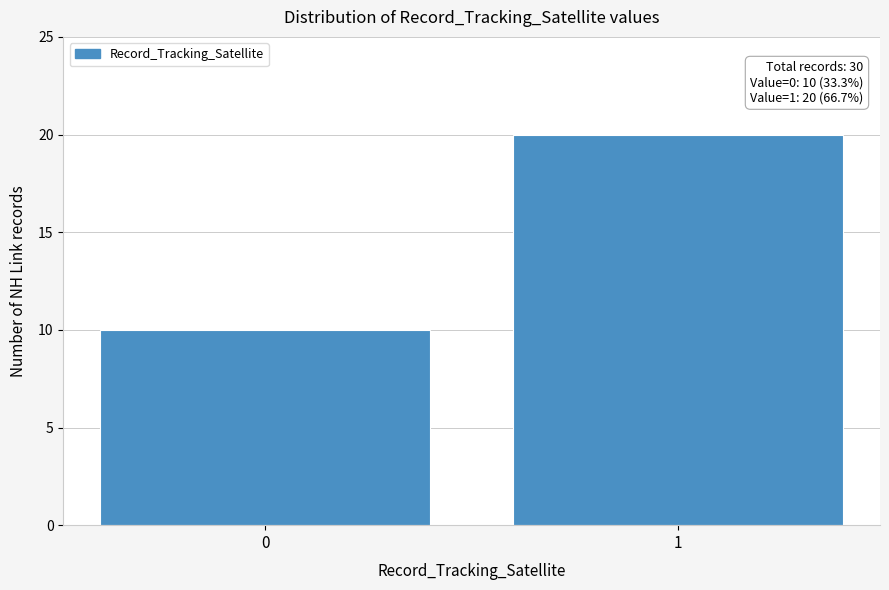

Reading left to right, what are all the values shown in this chart?

0=10	1=20